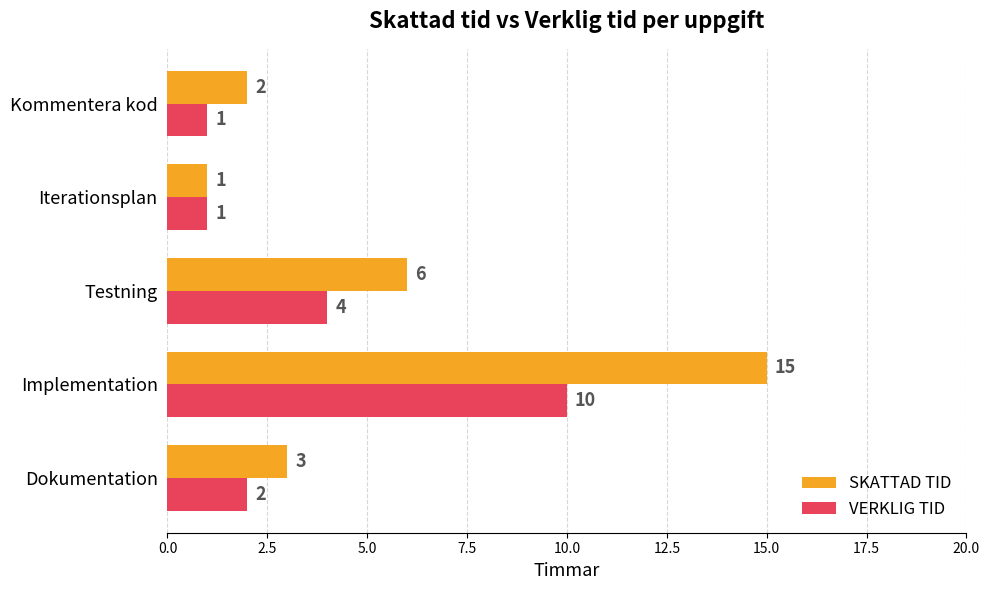

Is the value of VERKLIG TID at Testning greater than the value of SKATTAD TID at Dokumentation?

Yes